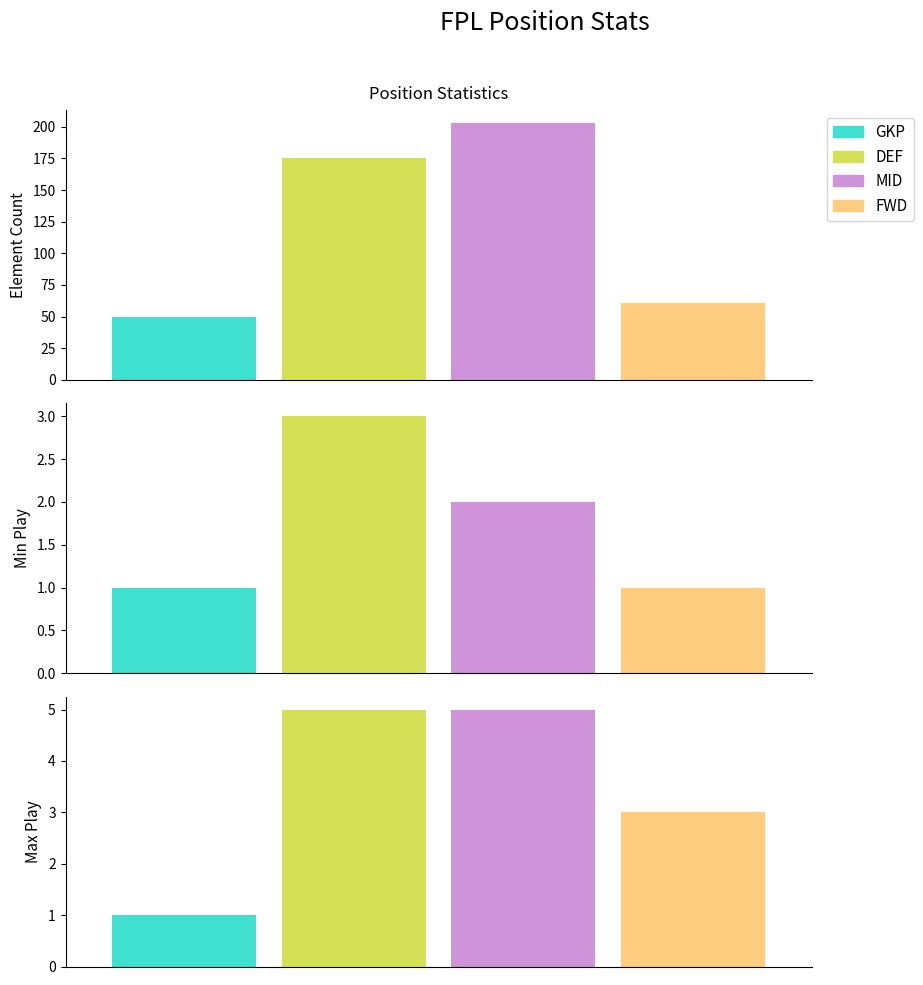

What is the spread (max minus min) of values at DEF?

172